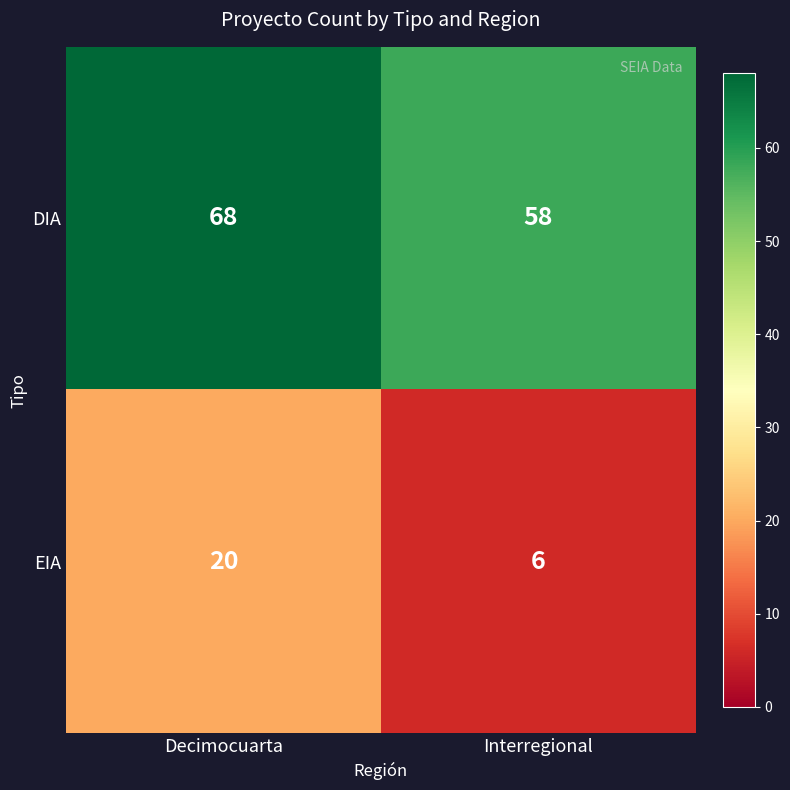

At how many categories does at least one series exceed 44?

2